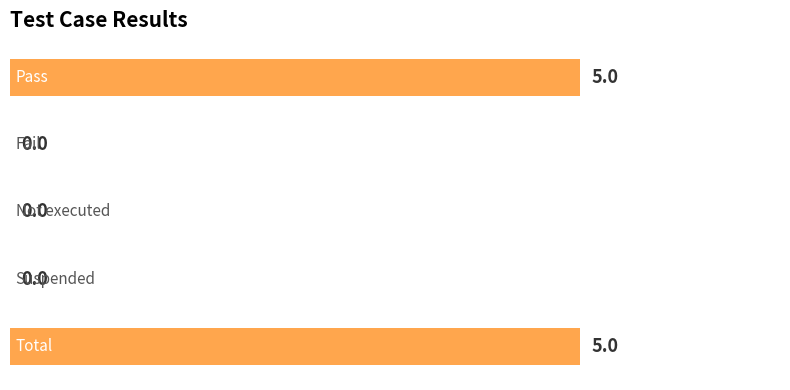

What is the maximum value shown in the chart?

5